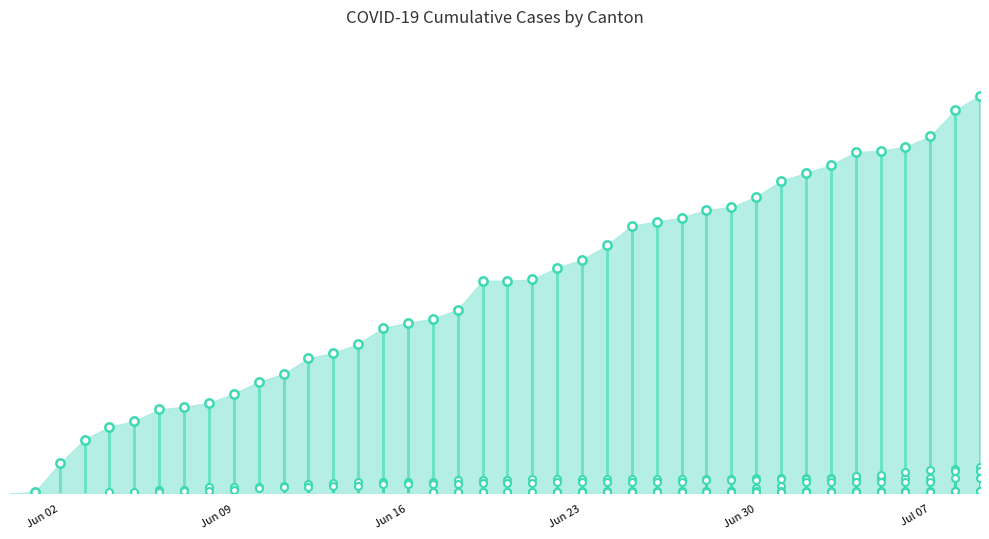

Rank the series at 19 from highest to lowest value.

CH, BS, BL, FR, SZ, TG